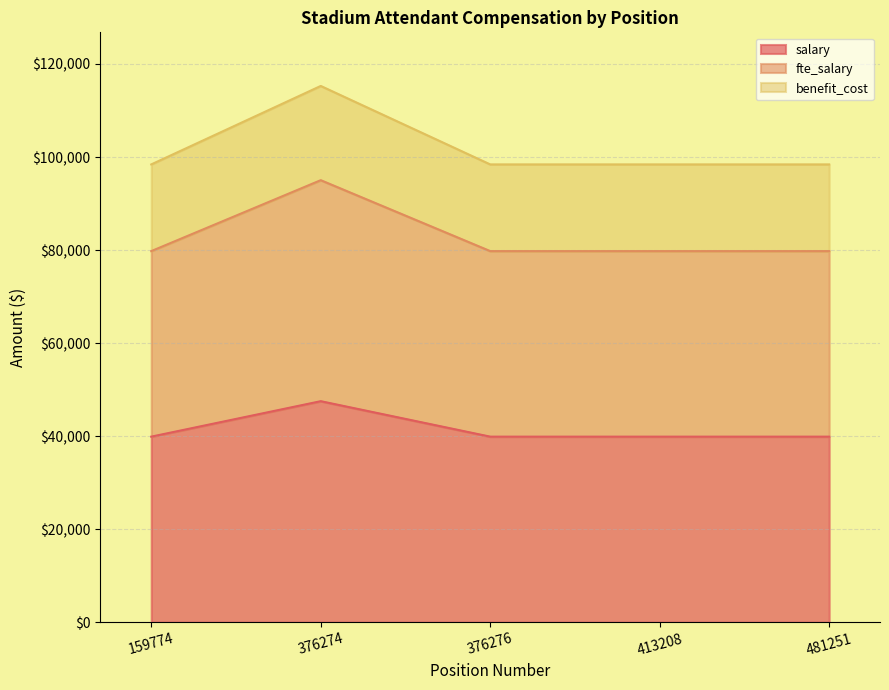

True or false: fte_salary and benefit_cost cross at least once.

False